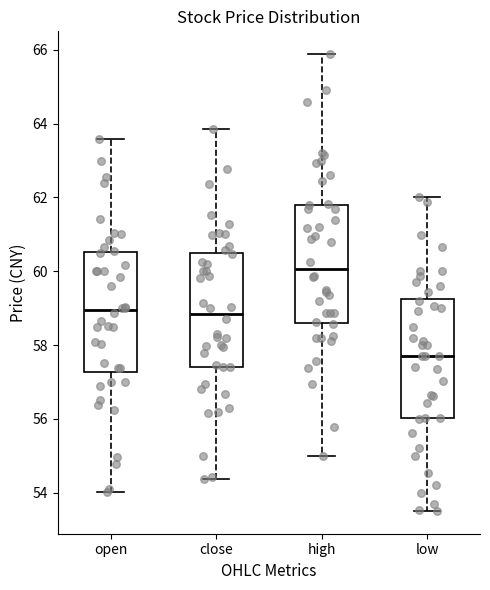

Reading left to right, read every box against the y-axis: the position of its median line, the range the box covers, and the ends of its whiskers. The values are not printed on the chart, so give them approximately, as read against the axis.

open: median 59.0, box 57.2 to 60.6, whiskers 54.0 to 63.6
close: median 58.8, box 57.4 to 60.6, whiskers 54.4 to 63.8
high: median 60.0, box 58.6 to 61.8, whiskers 55.0 to 65.8
low: median 57.8, box 56.0 to 59.2, whiskers 53.6 to 62.0